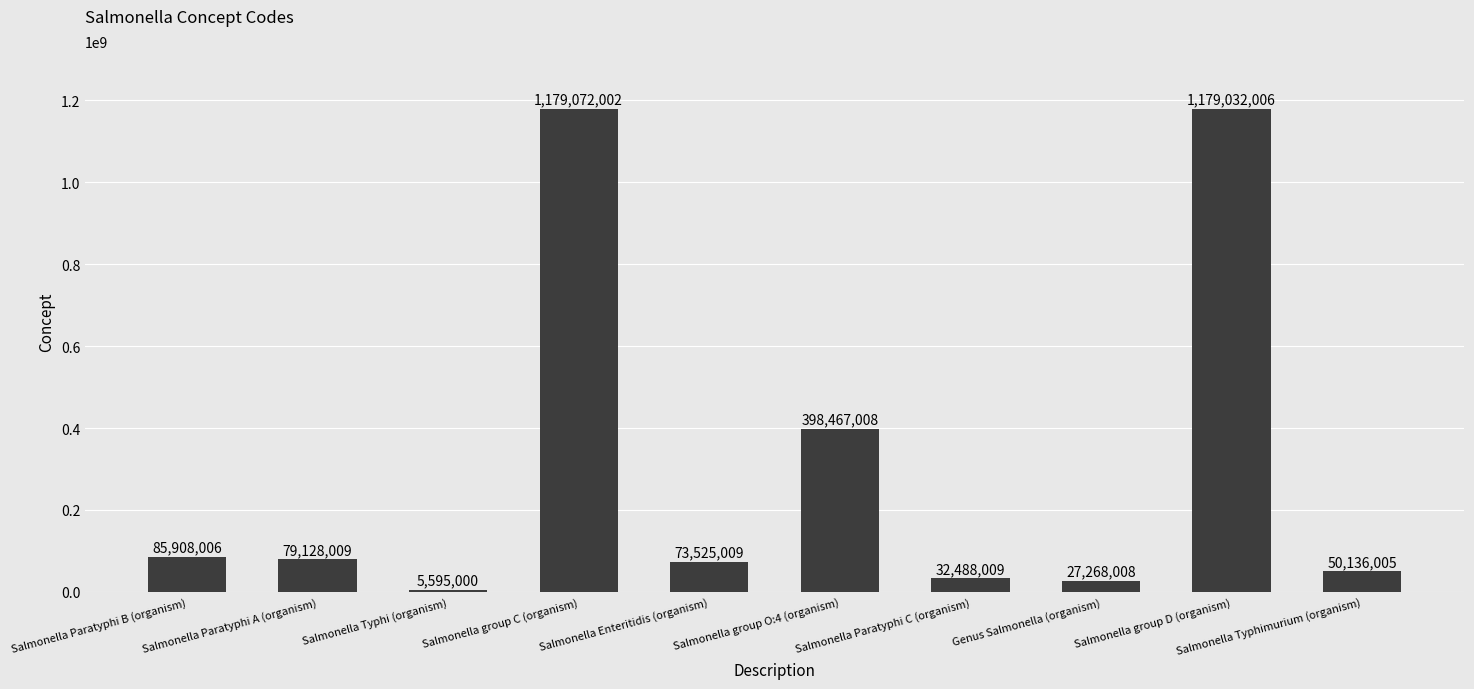

List the labels in order of value, largest first.

Salmonella group C (organism), Salmonella group D (organism), Salmonella group O:4 (organism), Salmonella Paratyphi B (organism), Salmonella Paratyphi A (organism), Salmonella Enteritidis (organism), Salmonella Typhimurium (organism), Salmonella Paratyphi C (organism), Genus Salmonella (organism), Salmonella Typhi (organism)